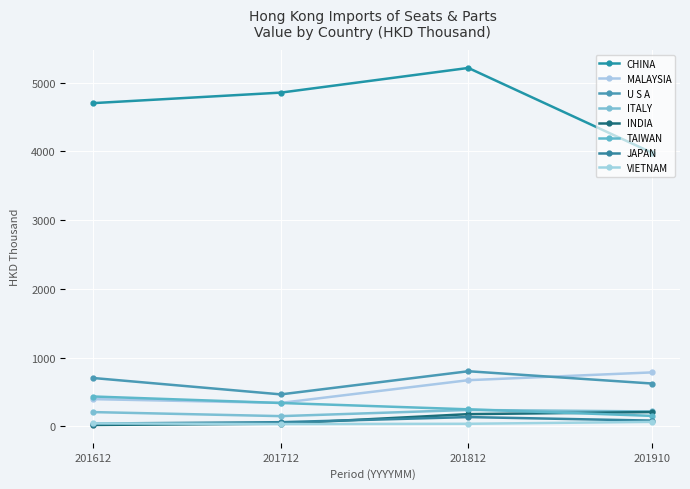

How many lines are shown in the chart?

8